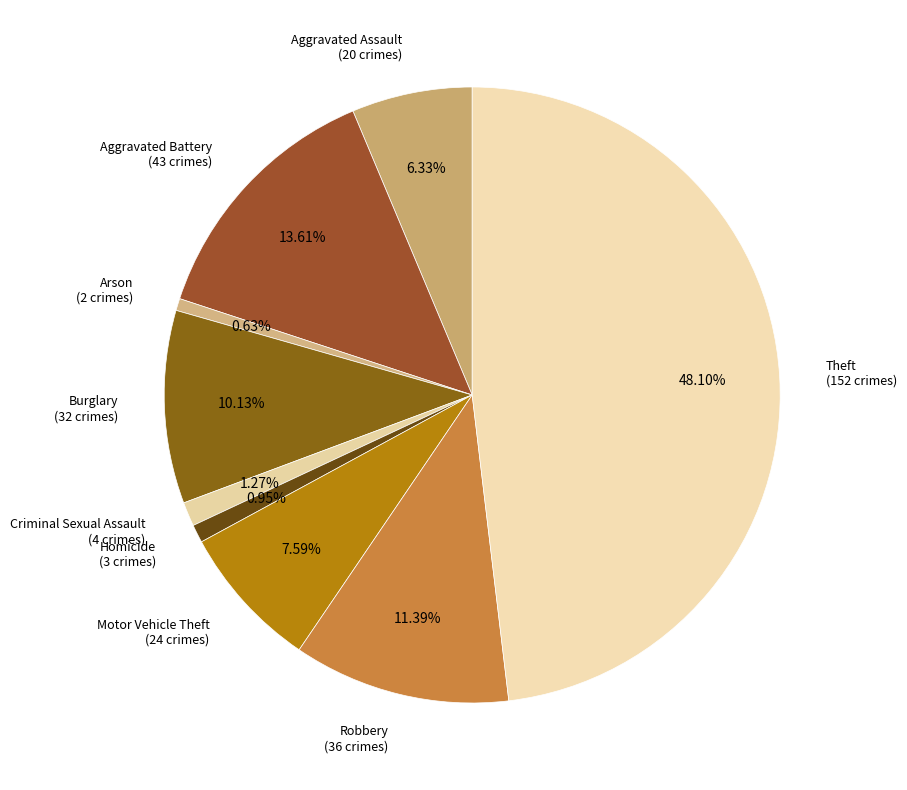

Is Homicide the majority of the pie?

No